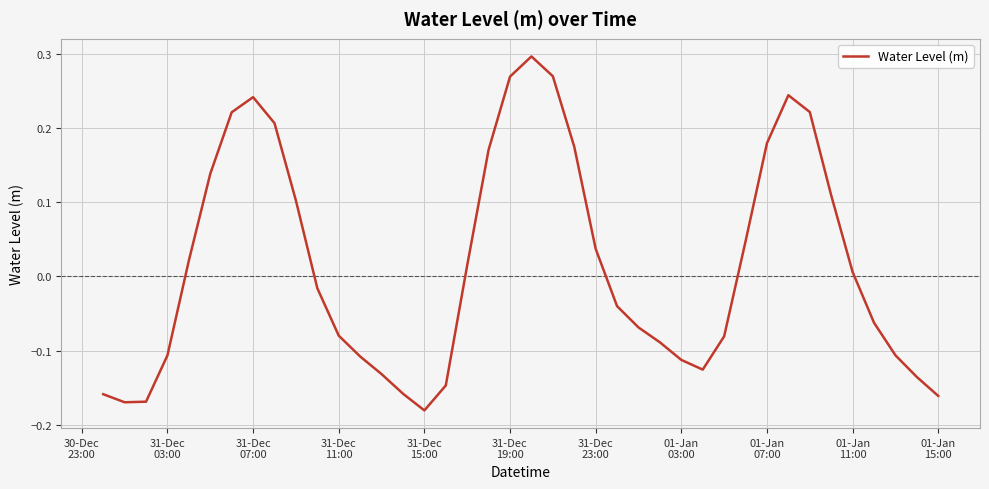

What is the difference between the maximum and minimum values?

0.5